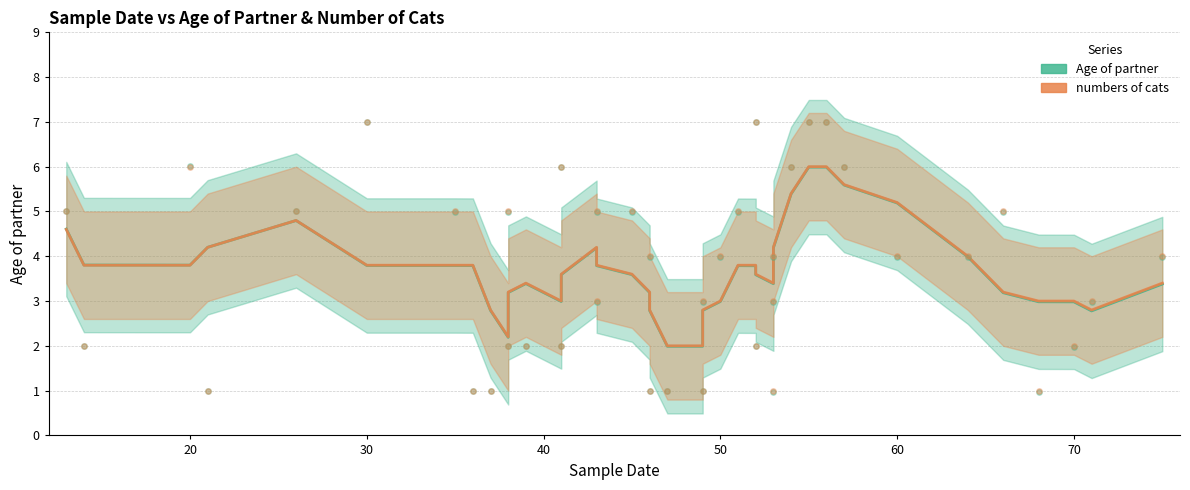

Which series contains the highest Y value?

numbers of cats